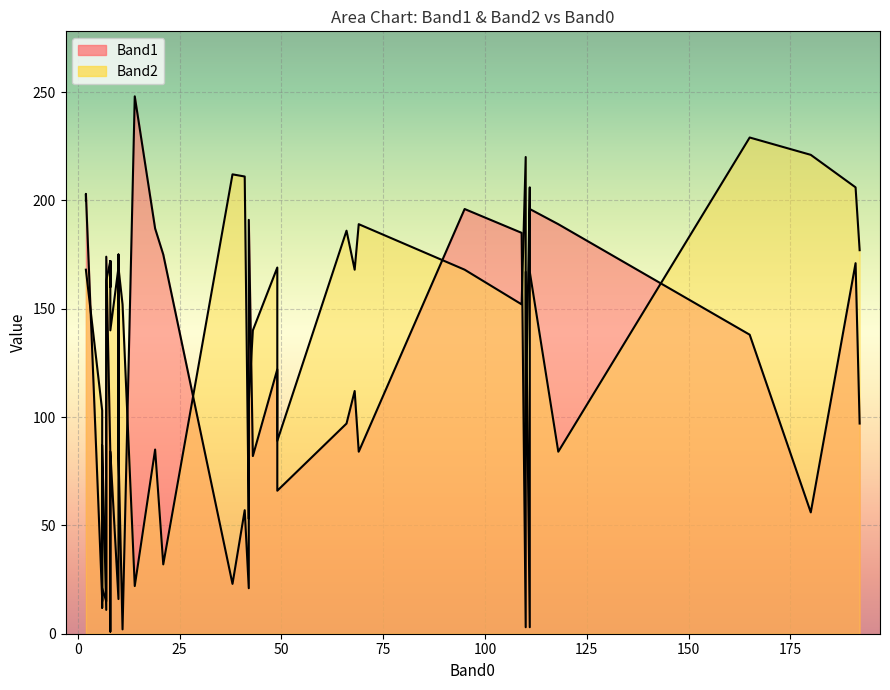

What is the label of the 30th point from the left?

8